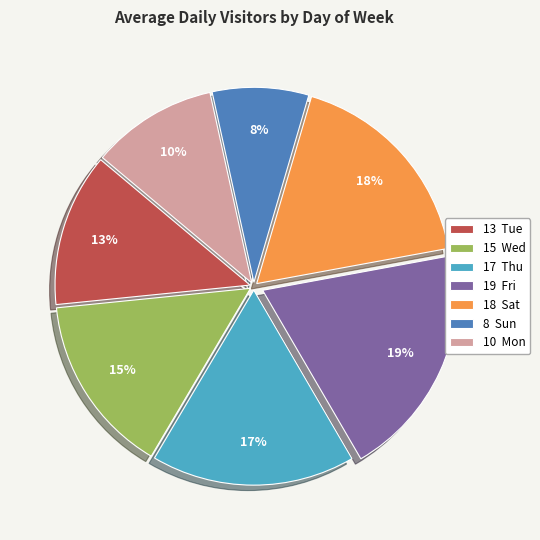

Count the number of slices in the pie.

7